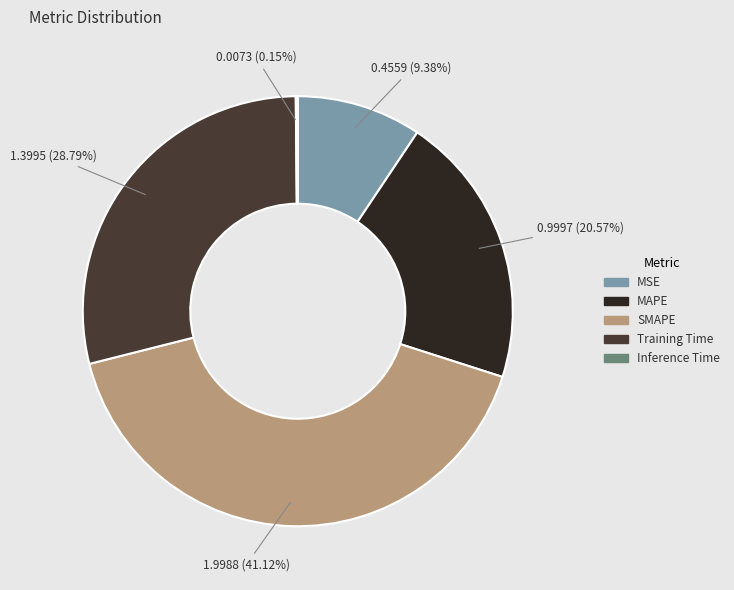

Which slice is the largest?

SMAPE